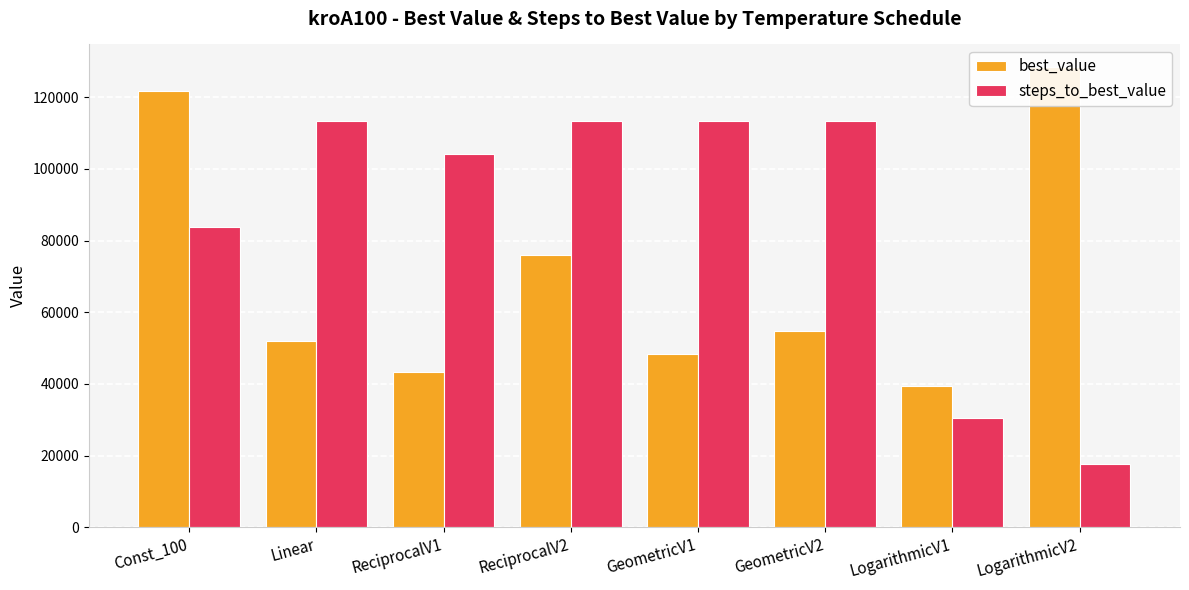

What is the label of the 2nd bar from the left?

Linear